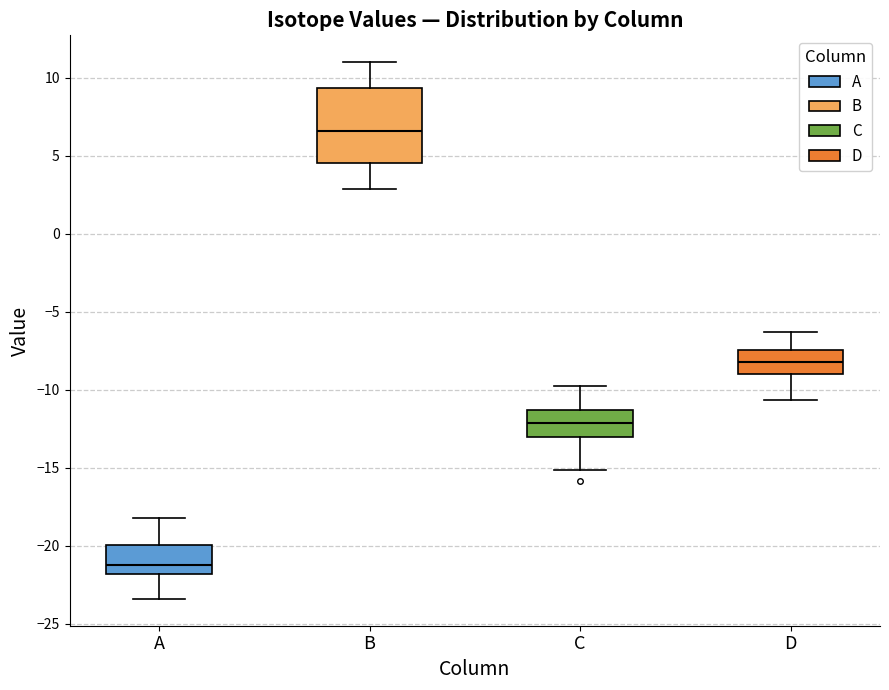

Reading left to right, transcribe this box plot: for each box, give where its median line is, the range the box spans, and where its two whiskers end, as read against the y-axis. The values are not printed on the chart, so give them approximately, as read against the axis.

A: median -21.0, box -22.0 to -20.0, whiskers -23.5 to -18.0
B: median 6.5, box 4.5 to 9.5, whiskers 3.0 to 11.0
C: median -12.0, box -13.0 to -11.5, whiskers -15.0 to -10.0
D: median -8.0, box -9.0 to -7.5, whiskers -10.5 to -6.5